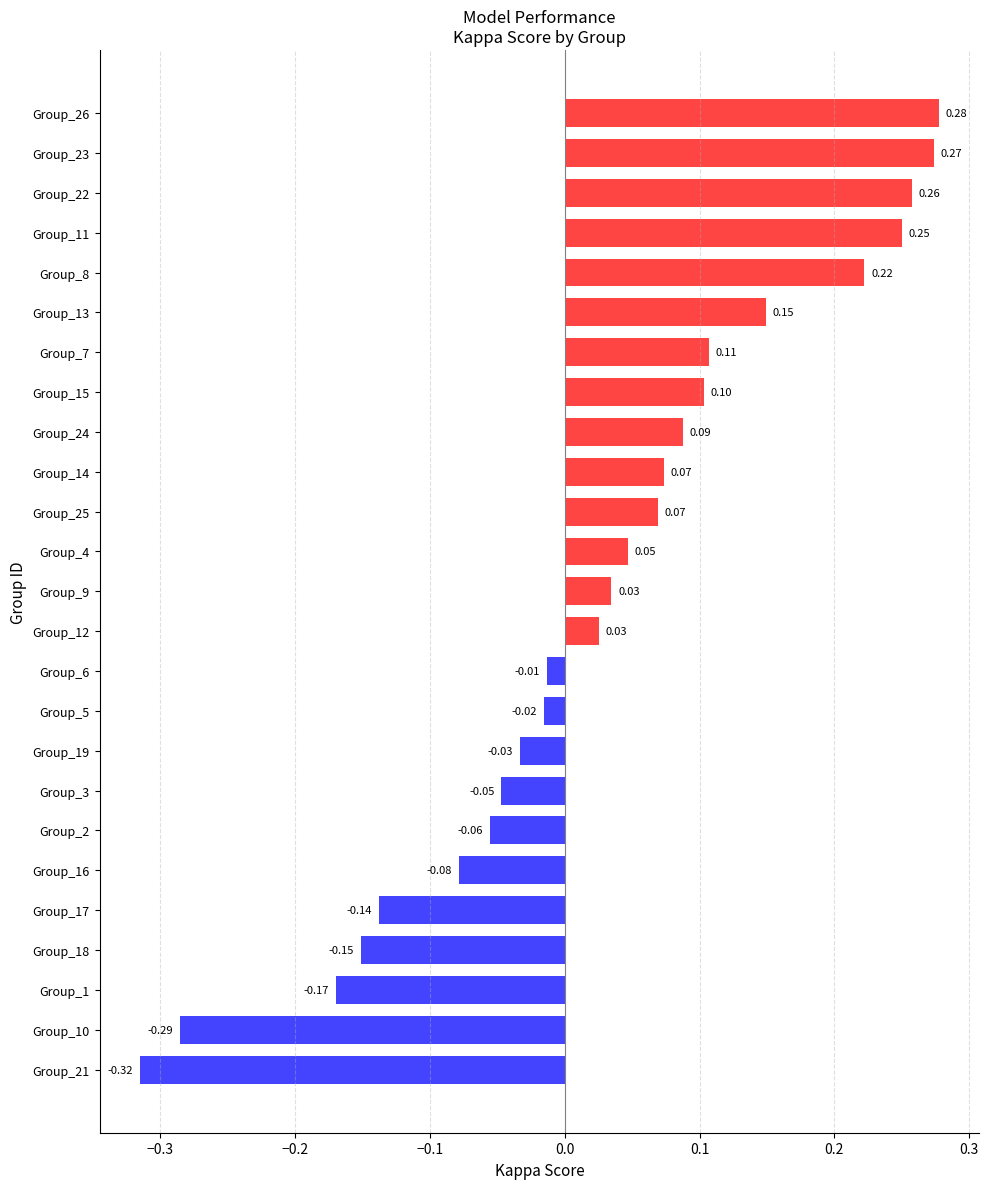

What is the sum of all values?

0.7